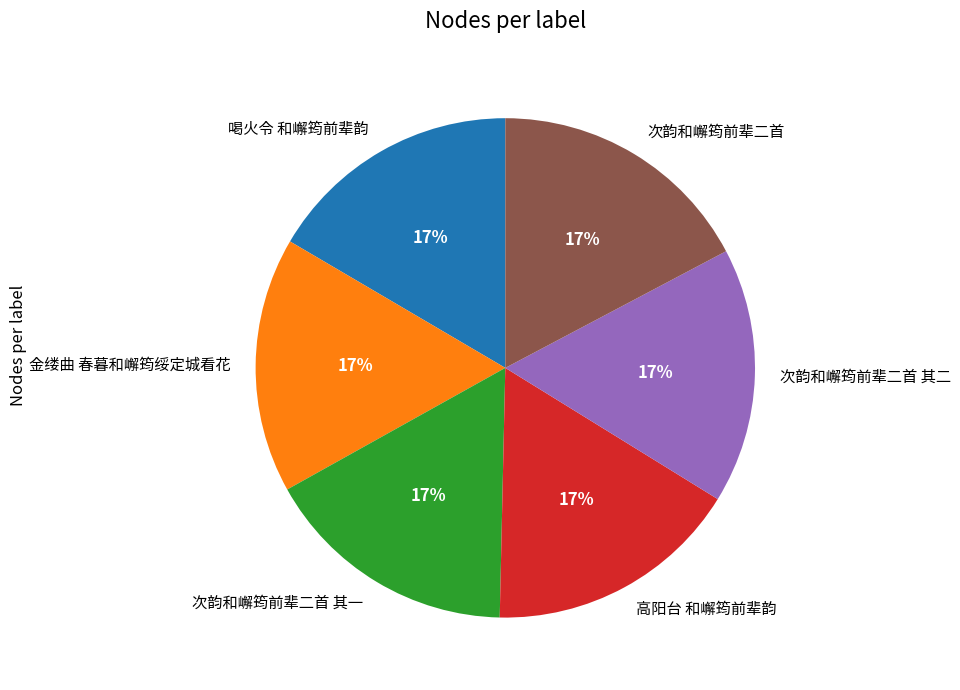

Approximately how many times larger is the value at 高阳台 和嶰筠前辈韵 compared to 次韵和嶰筠前辈二首 其一?

1.0